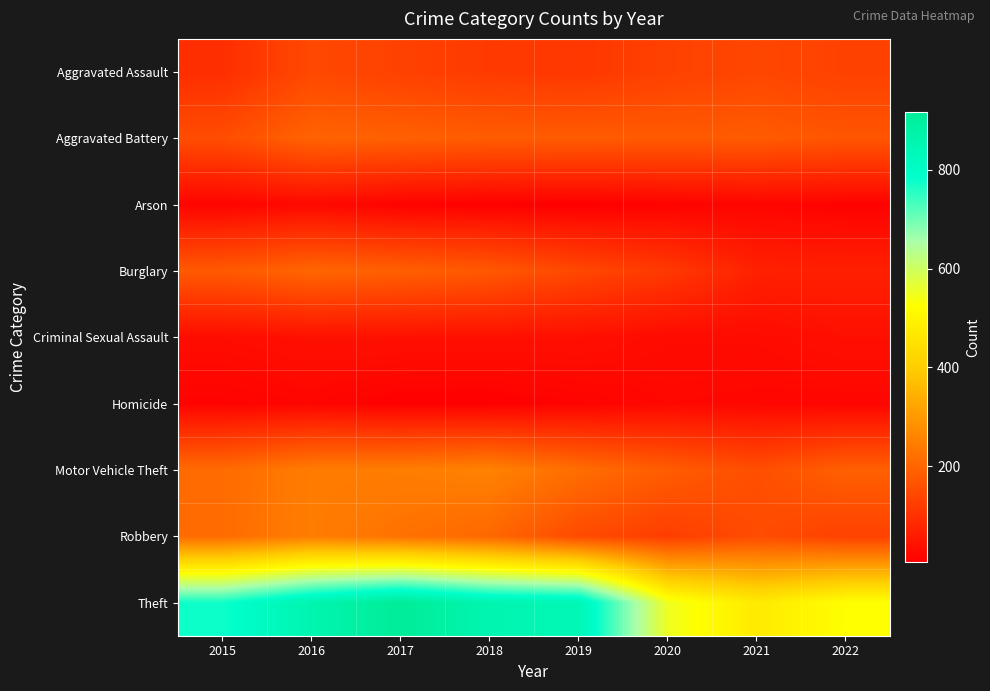

At 2021, list the series in order from smallest to largest.

Arson, Homicide, Criminal Sexual Assault, Burglary, Aggravated Assault, Robbery, Motor Vehicle Theft, Aggravated Battery, Theft